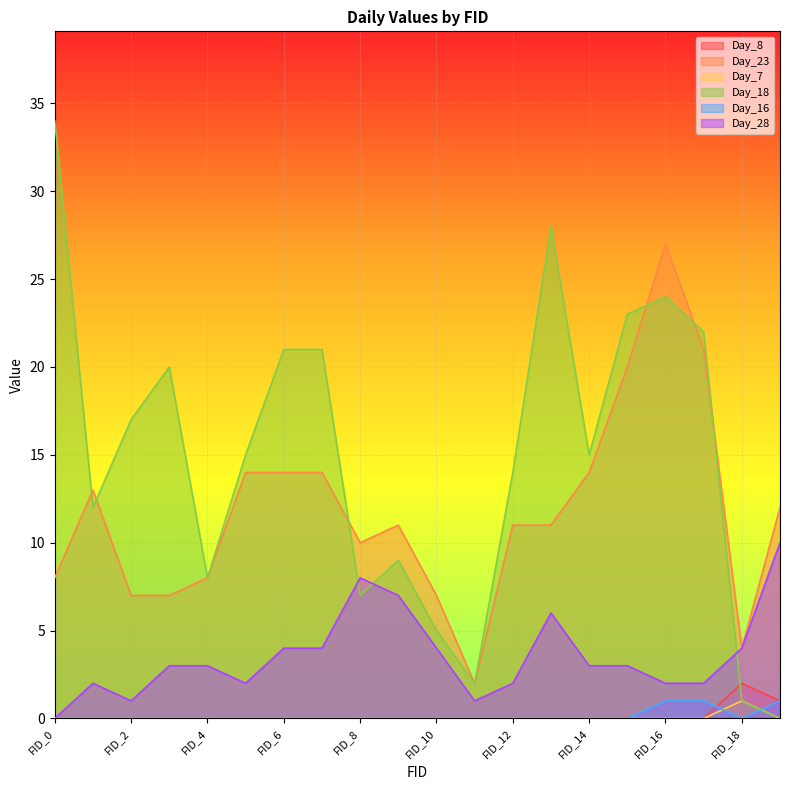

What is the total value across all series at FID_8?

25